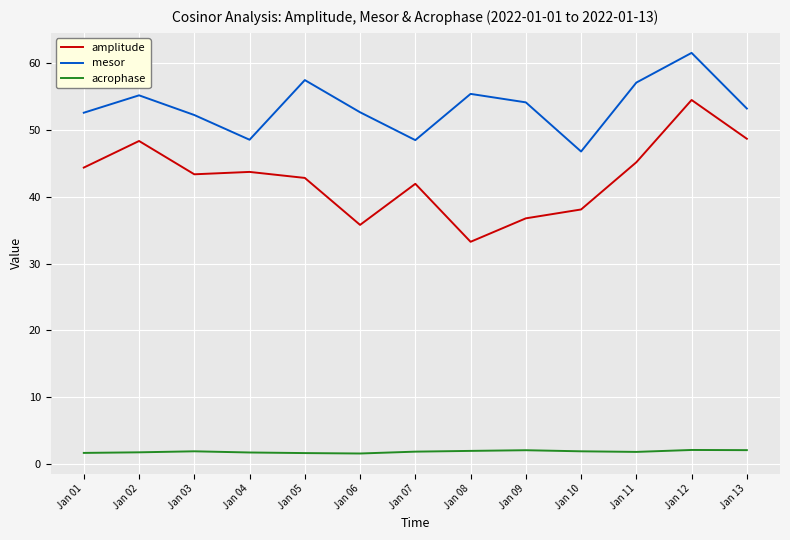

Rank the series by their average value, from highest to lowest.

mesor, amplitude, acrophase